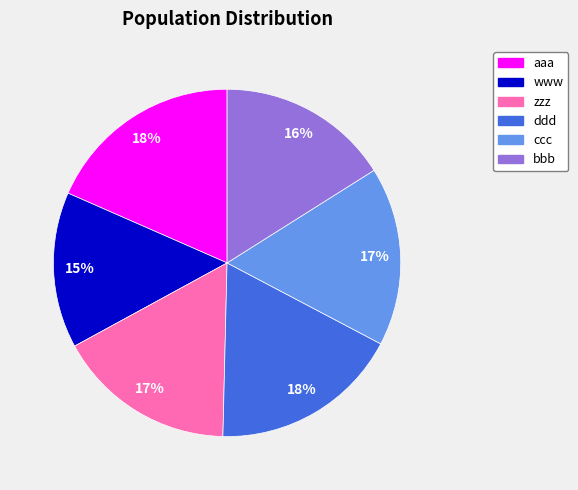

Approximately how many times larger is the value at aaa compared to bbb?

1.1